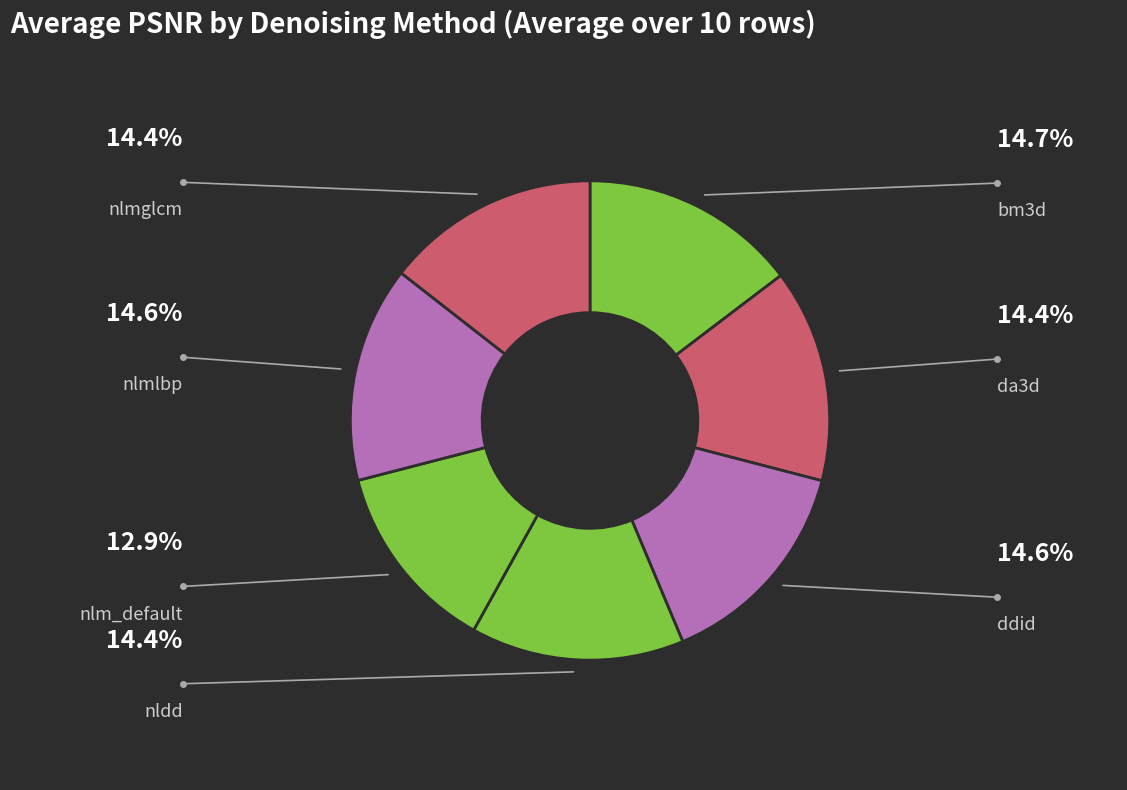

What percentage is the nlm_default slice, to the nearest percent?

13%